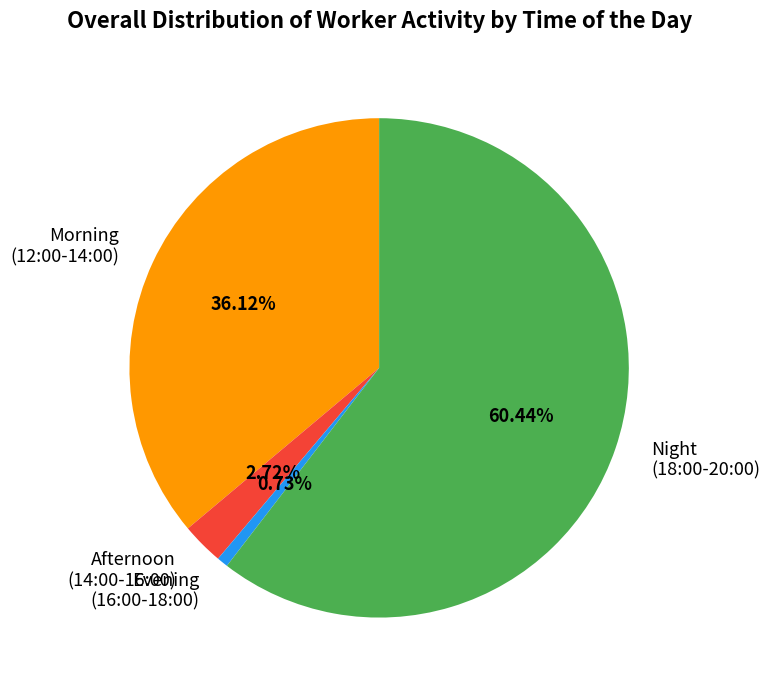

To the nearest percent, what is the average slice percentage?

25%